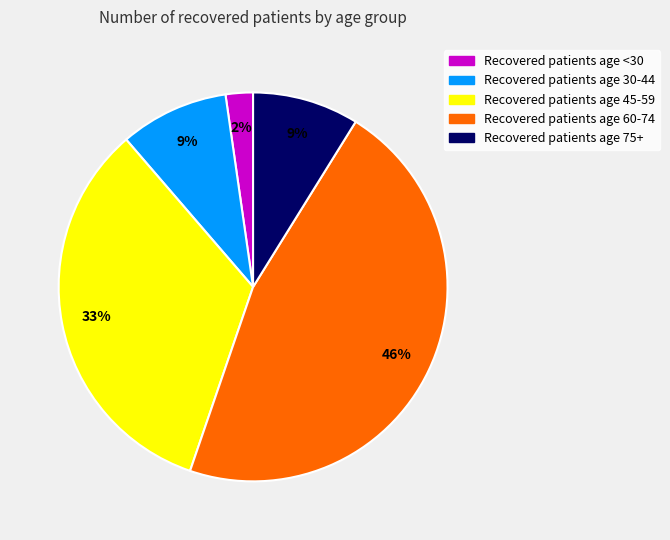

To the nearest percent, what is the difference between the largest and smallest slice percentages?

44%